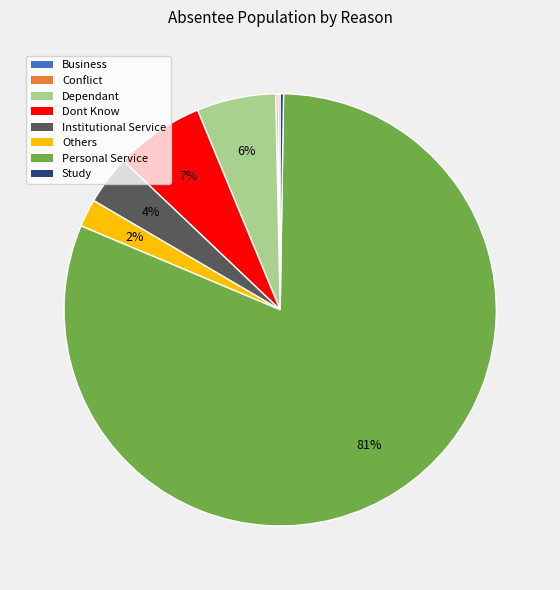

Combined, do Dont Know and Institutional Service account for over 50%?

No